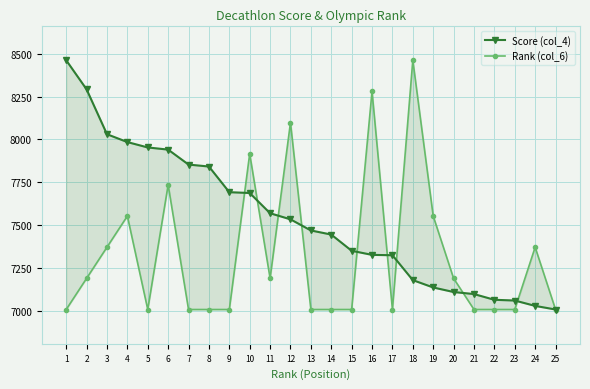

What is the minimum value for Score (col_4)?

7008.5